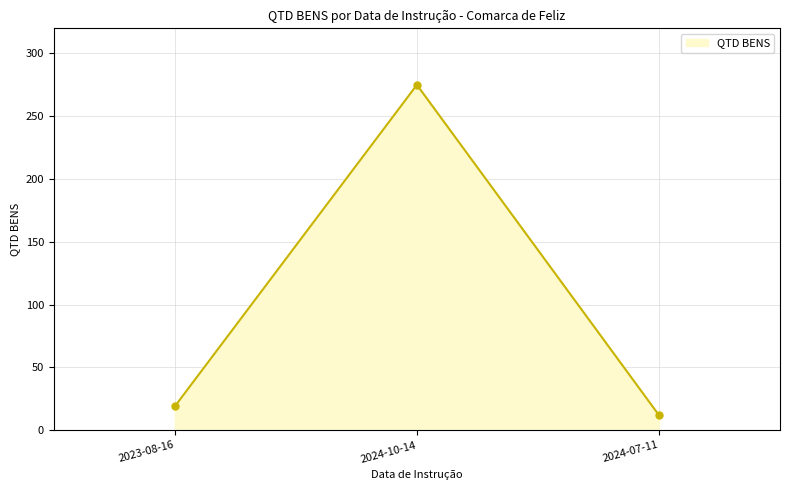

At which label is the value closest to 143?

2023-08-16